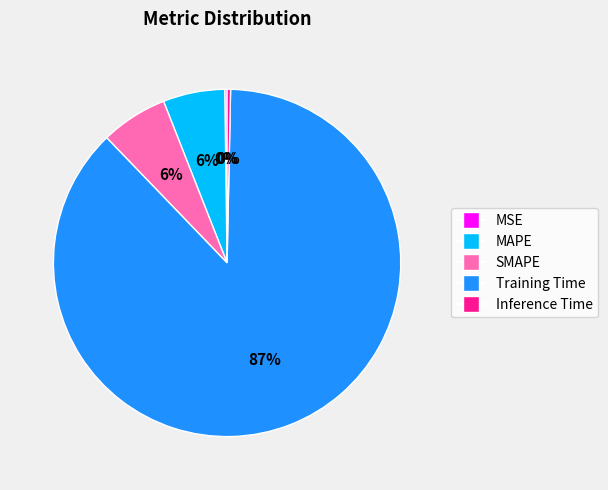

Which slice is the largest?

Training Time